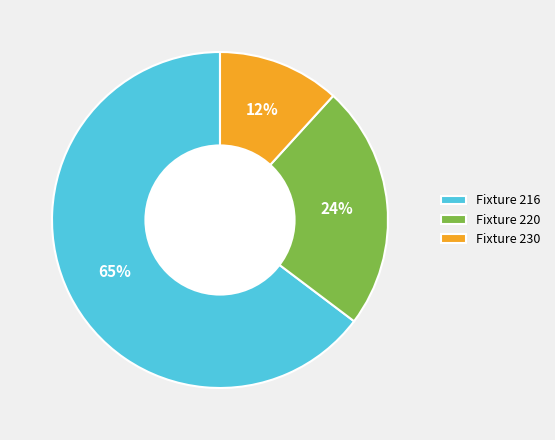

To the nearest percent, what percentage of the pie is Fixture 220?

24%